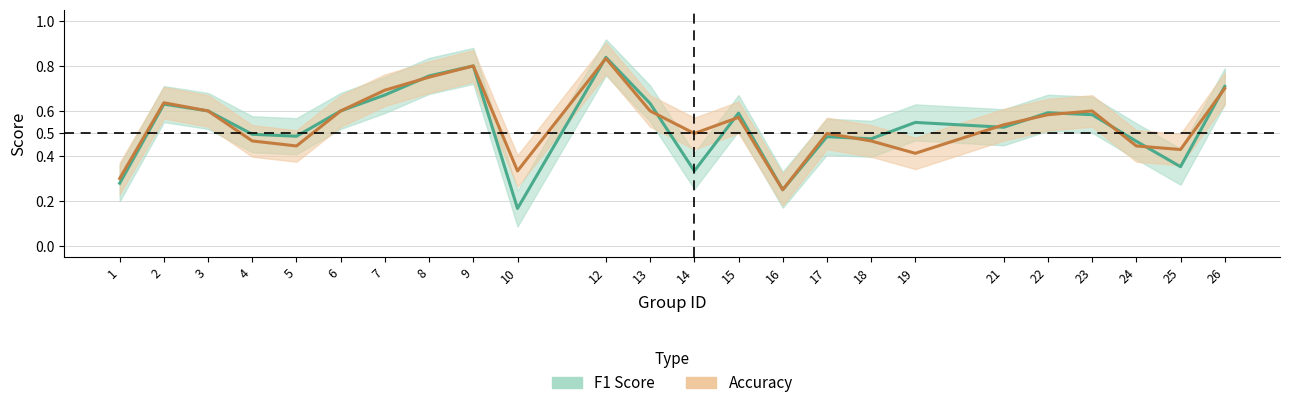

Does the chart display data point markers on the line(s)?

No